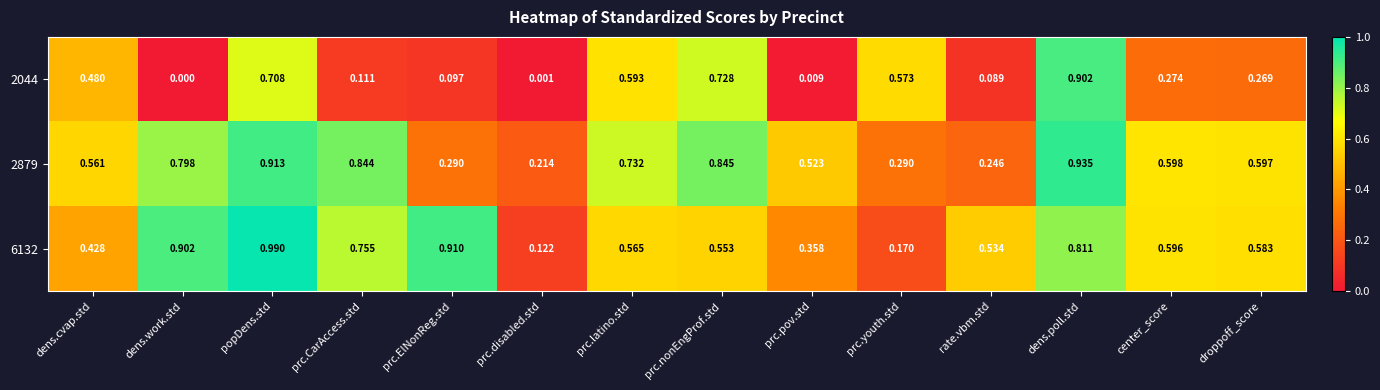

Where is 6132 nearest to the value 0?

prc.disabled.std